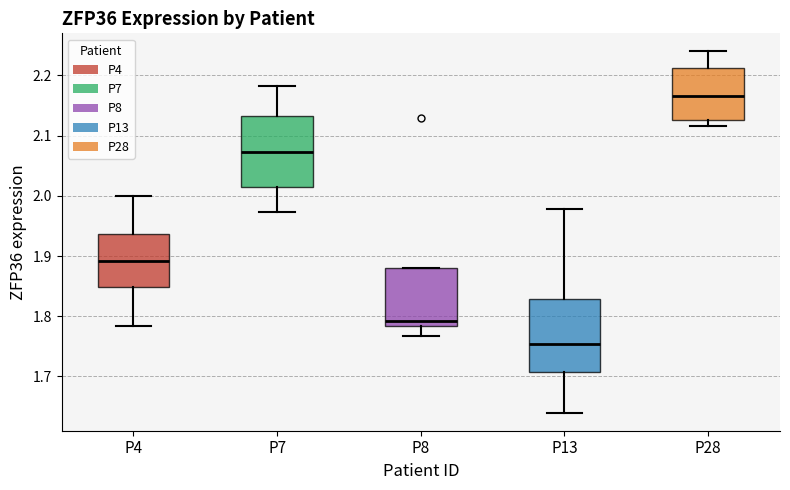

Where does the lower whisker of the box for P8 end on the y-axis? The values are not printed on the chart, so give them approximately, as read against the axis.

1.77